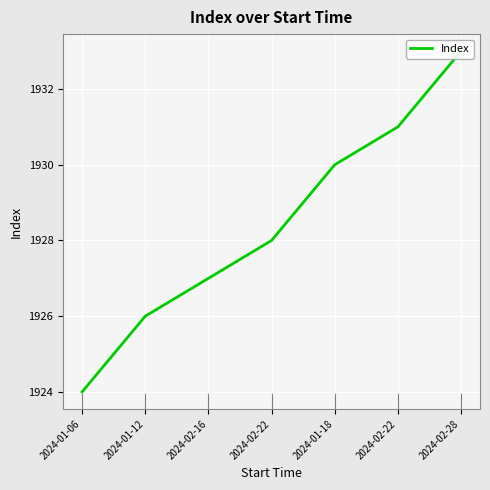

What is the value of the 2nd point from the left?

1926